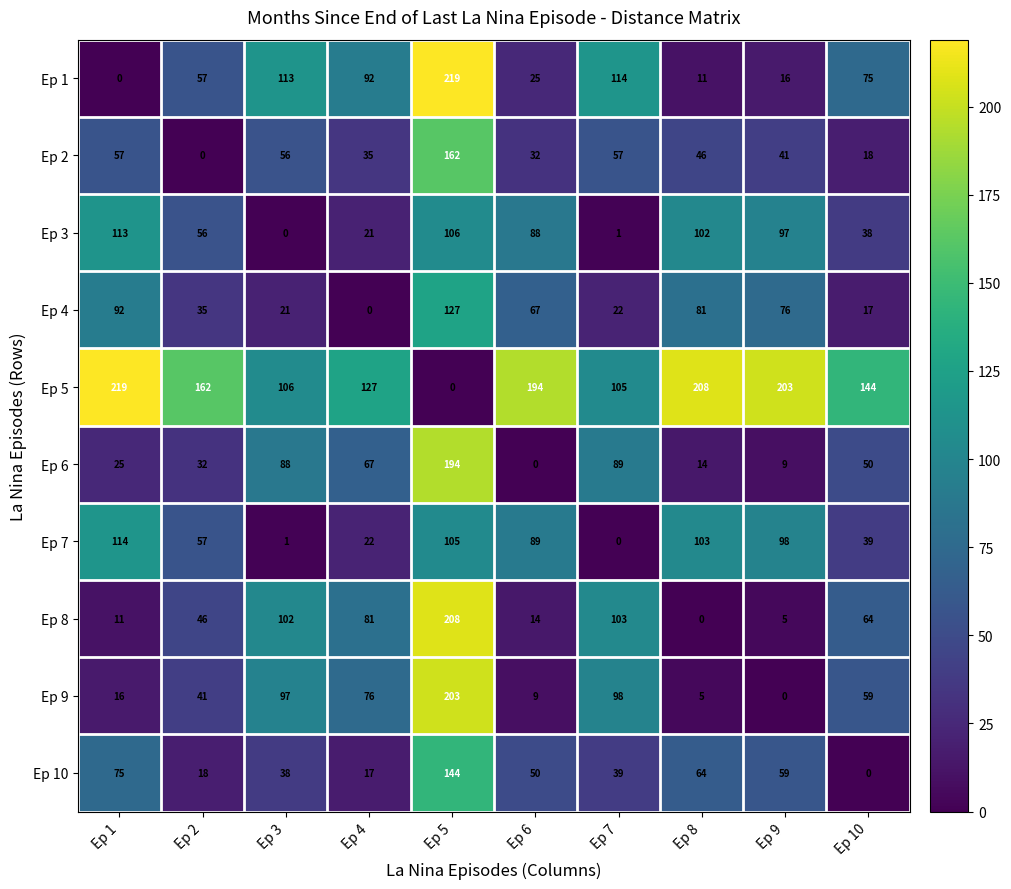

What is the difference between the second highest and second lowest values in the Ep 10 series?

58